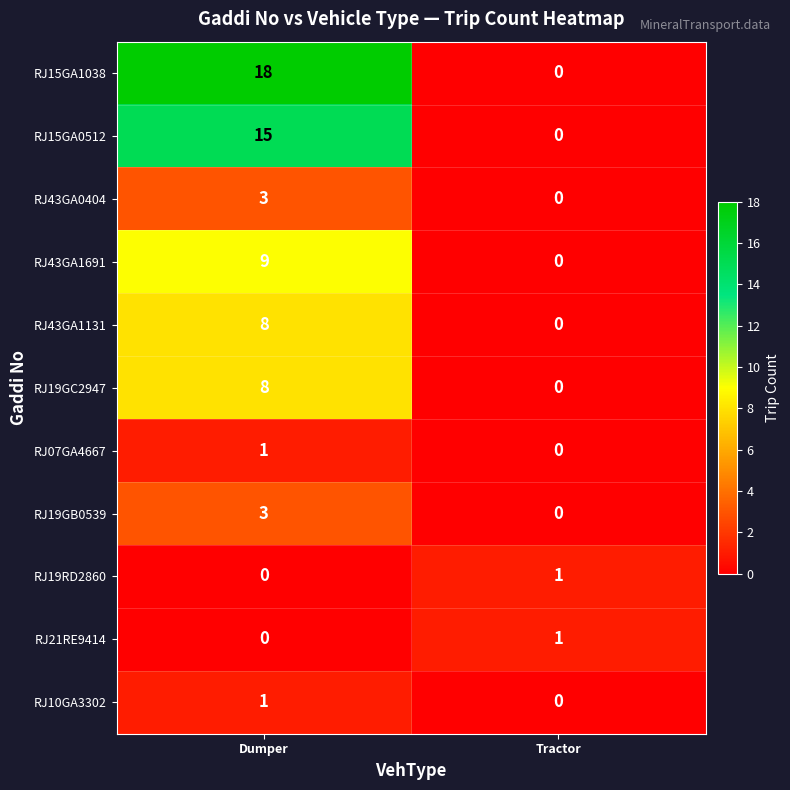

At how many categories does at least one series exceed 3?

1